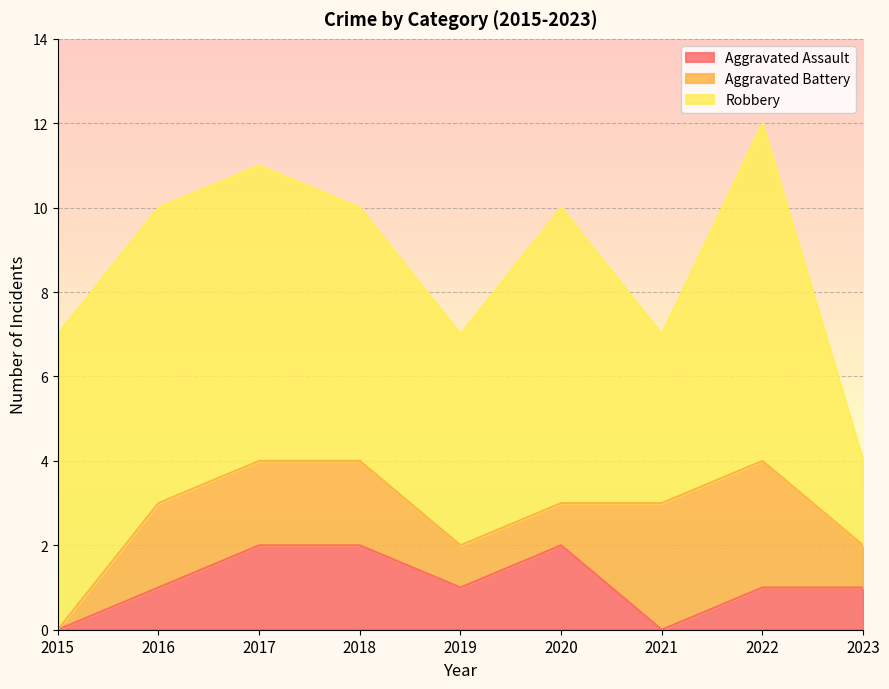

How many lines are shown in the chart?

3